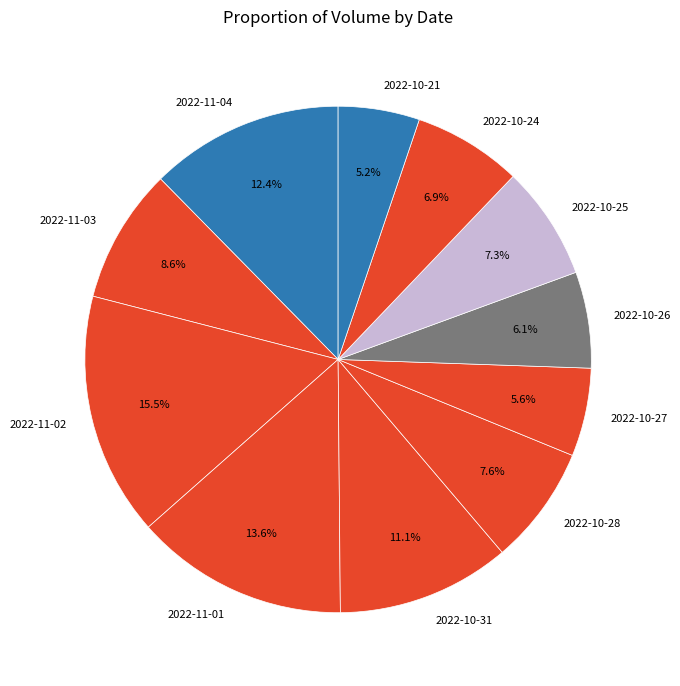

Does 2022-10-28 account for over 50% of the chart?

No